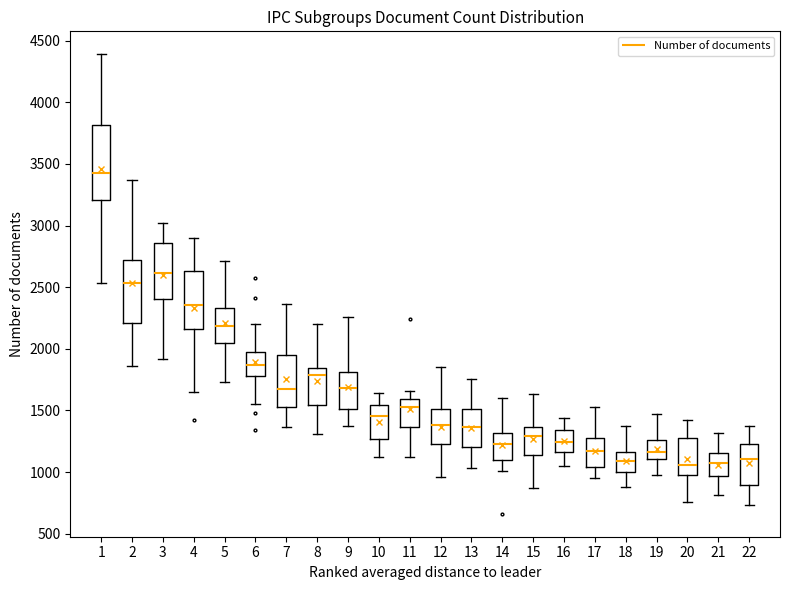

Where does the median line of the box at x = 4 sit on the y-axis? The values are not printed on the chart, so give them approximately, as read against the axis.

2350